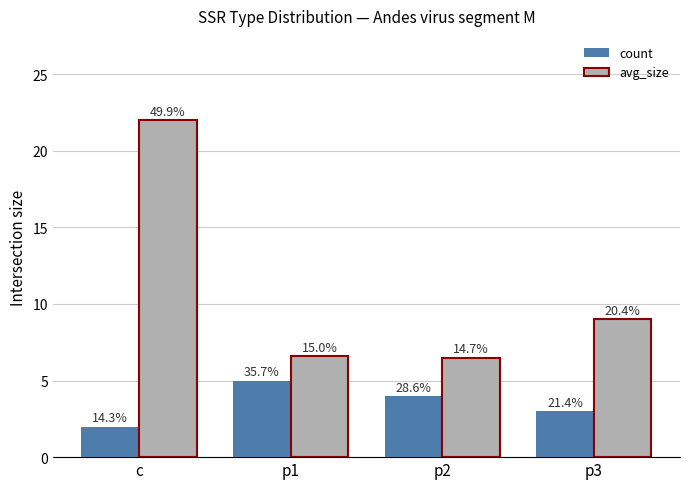

What is the label of the 1st bar from the left?

c